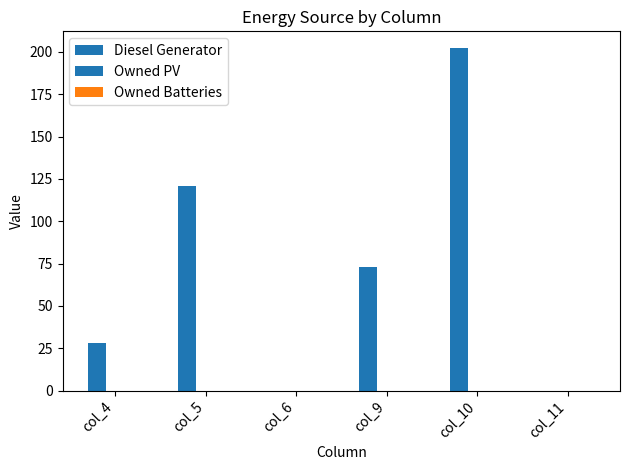

Are the bars horizontal?

No